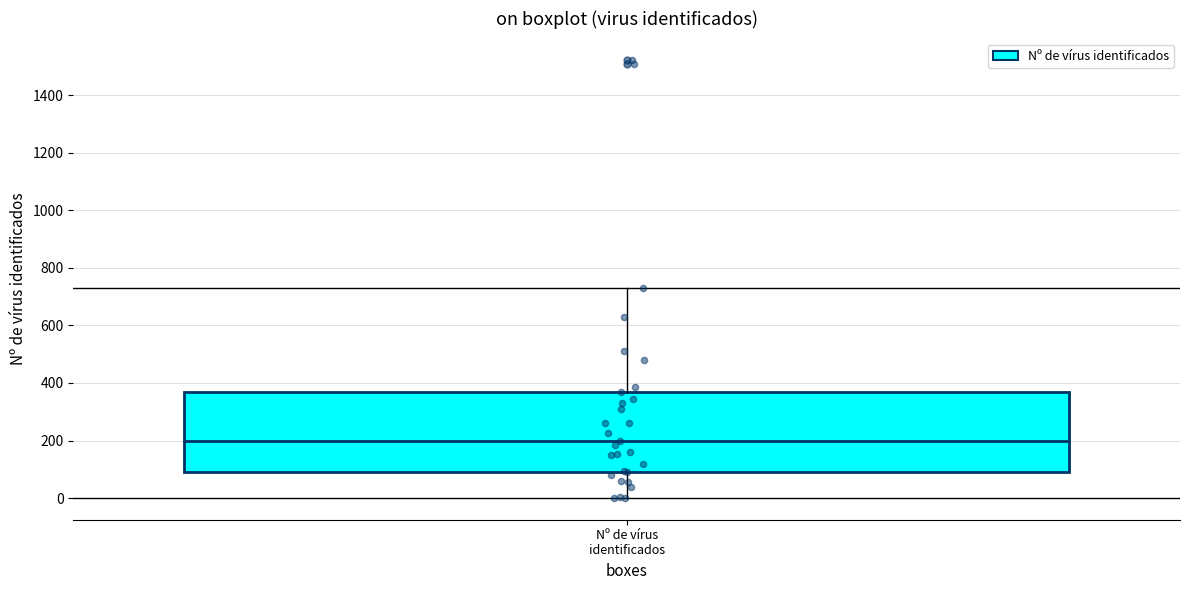

Where does the median line of the box for Nº de vírus identificados sit on the y-axis? The values are not printed on the chart, so give them approximately, as read against the axis.

200